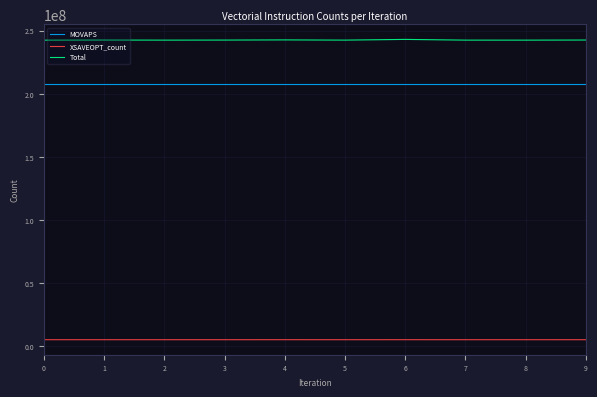

True or false: Total and XSAVEOPT_count intersect in this chart.

False